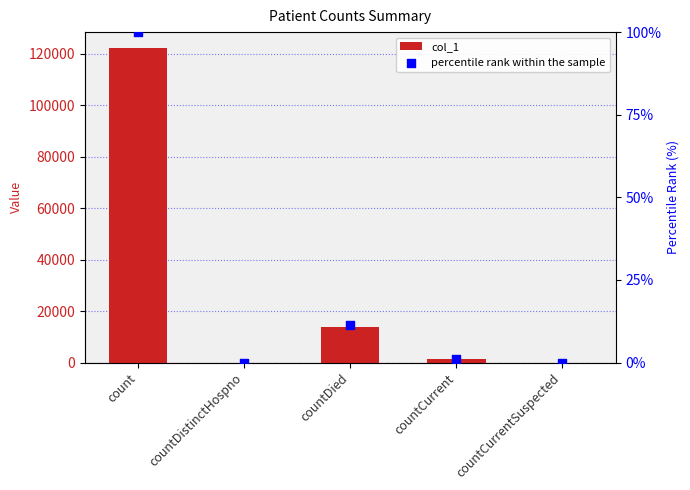

At which category is the sum across all series the highest?

count